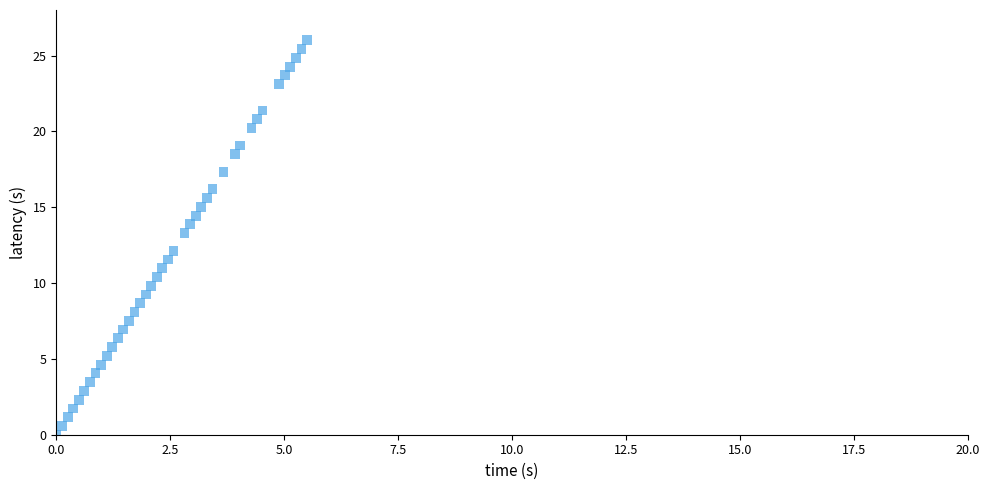

What is the range of Y values (max minus min)?

26.0